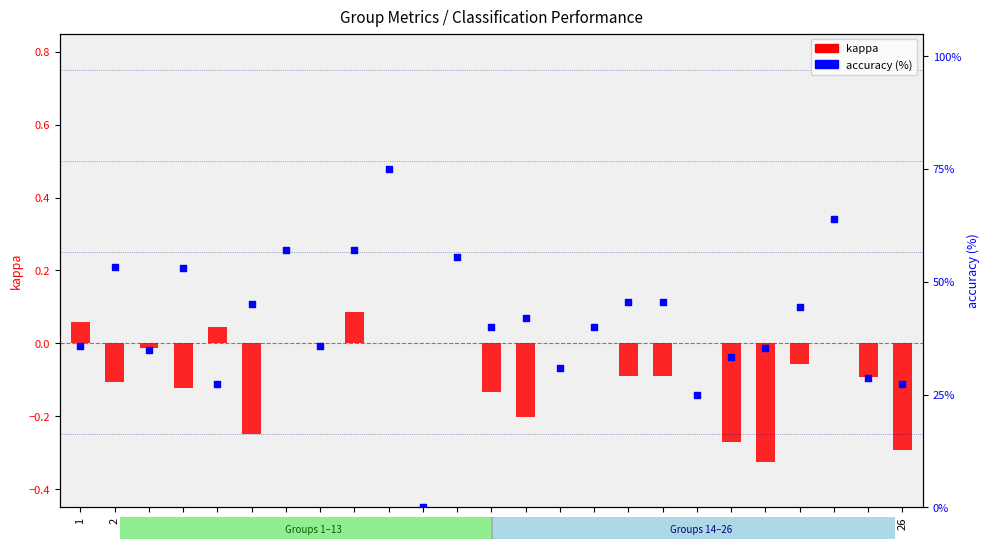

At how many categories does at least one series exceed 25?

23